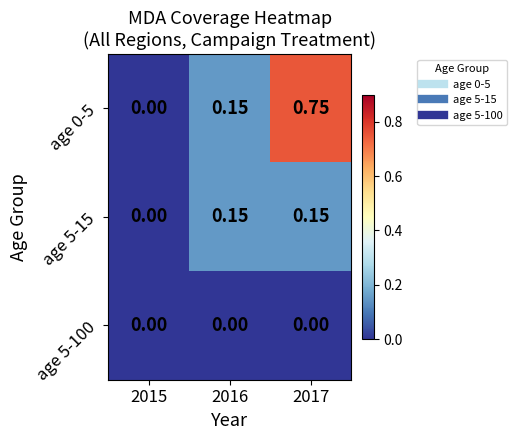

Is the value of age 0-5 at 2017 greater than the value of age 5-100 at 2017?

Yes